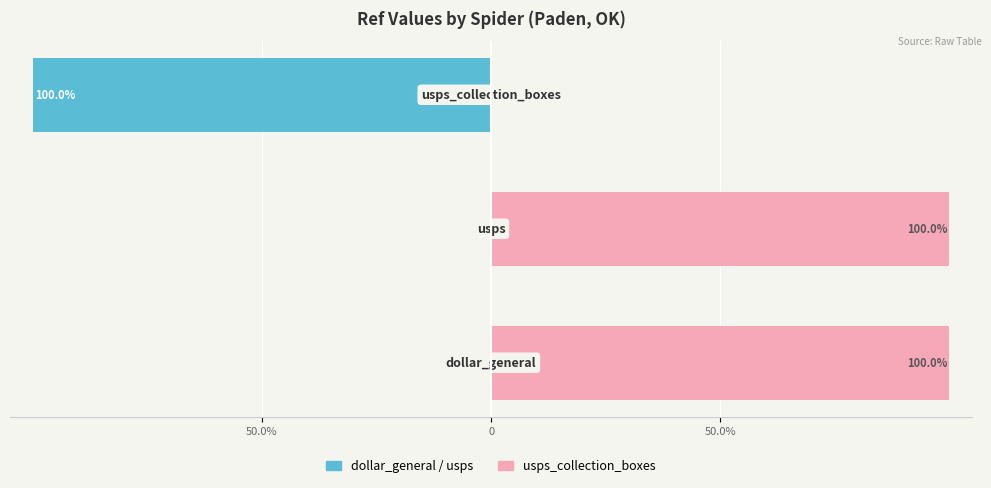

Between 50.0% and 50.0%, which series saw the biggest shift?

dollar_general / usps